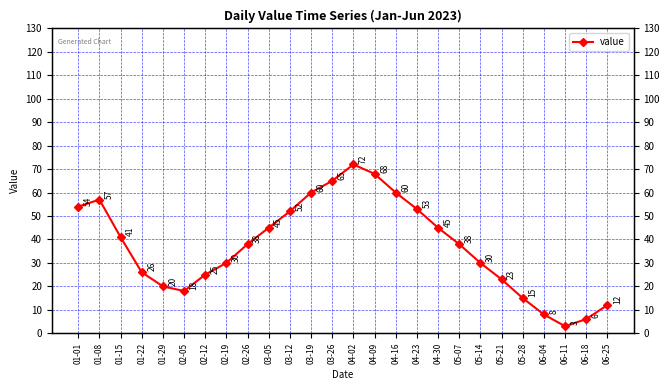

What is the difference between the second highest and second lowest values?

62